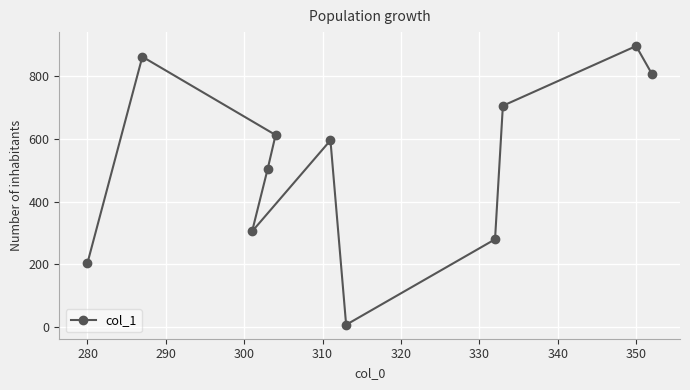

At which category does the chart reach its peak across all series?

350